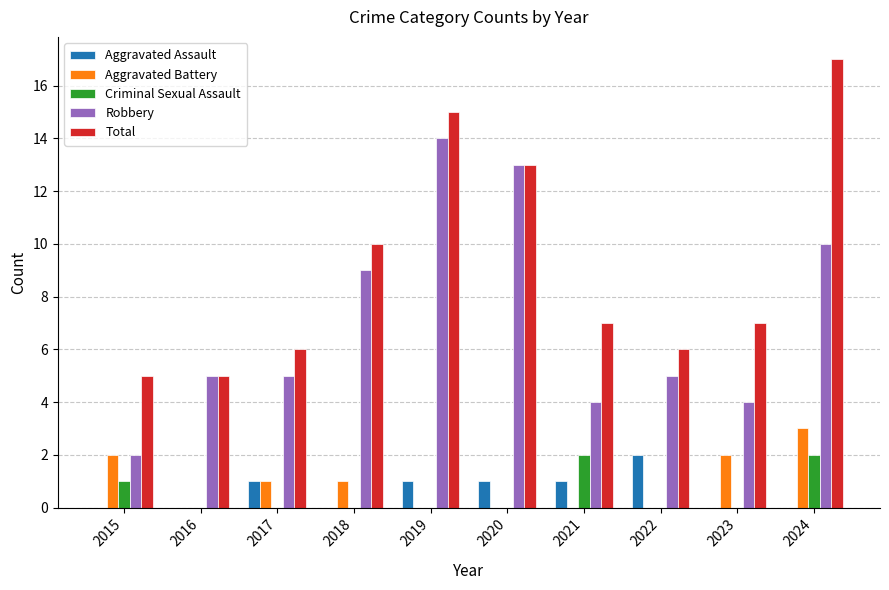

What is the total value across all series at 2023?

13